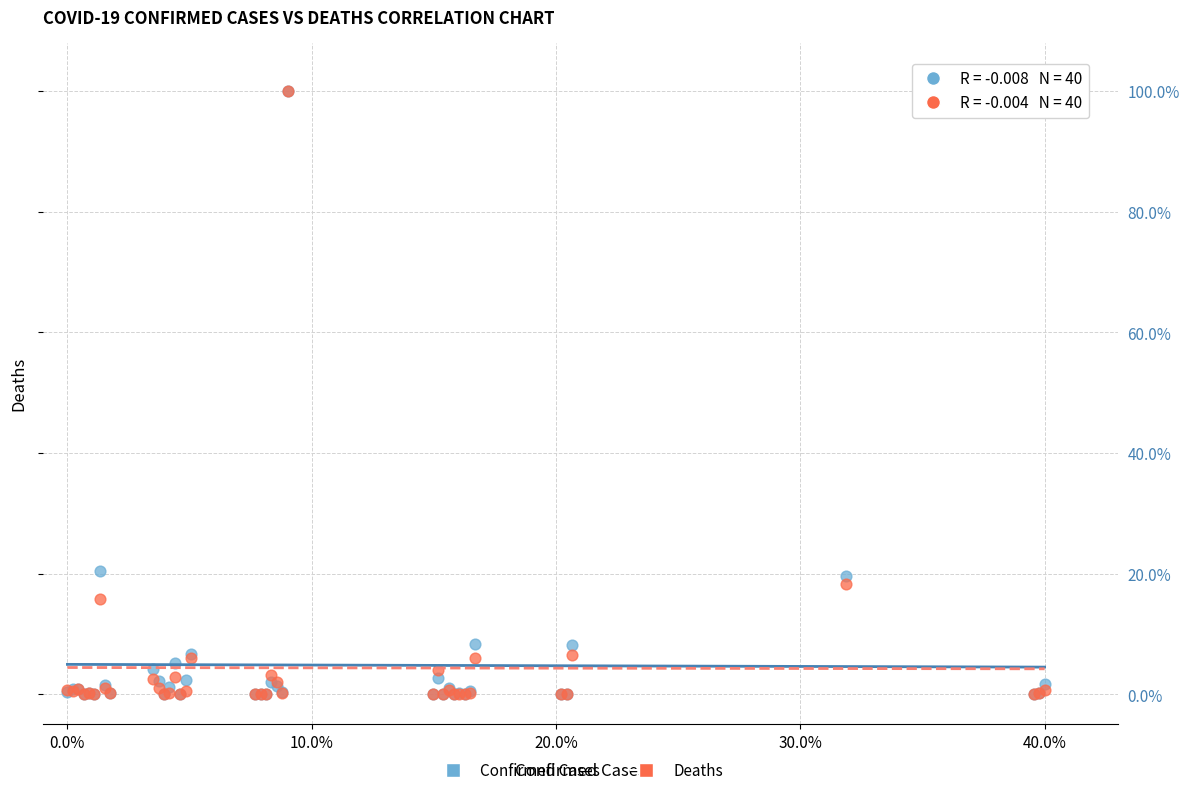

What are all the series names shown in the legend?

Confirmed Cases, Deaths